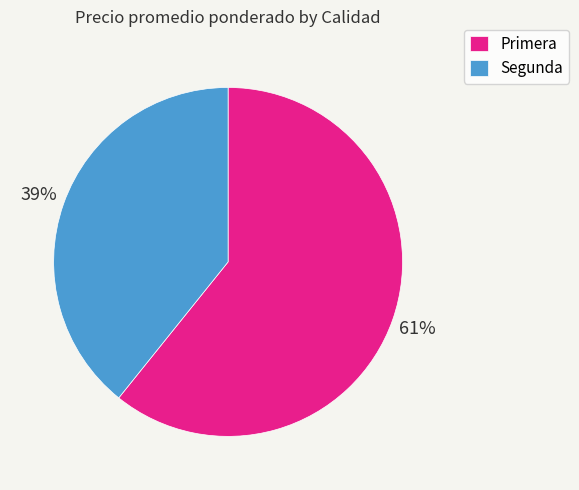

Is Primera the majority of the pie?

Yes